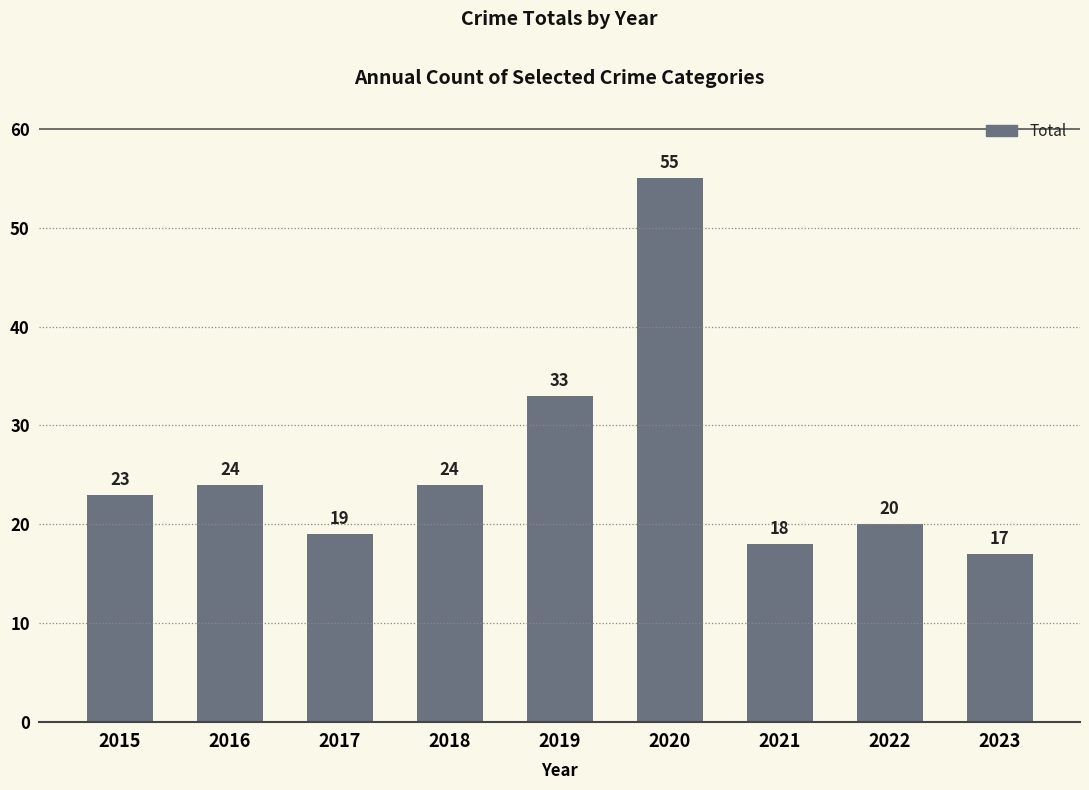

Reading right to left, list all the values displayed in this chart.

2023=17	2022=20	2021=18	2020=55	2019=33	2018=24	2017=19	2016=24	2015=23